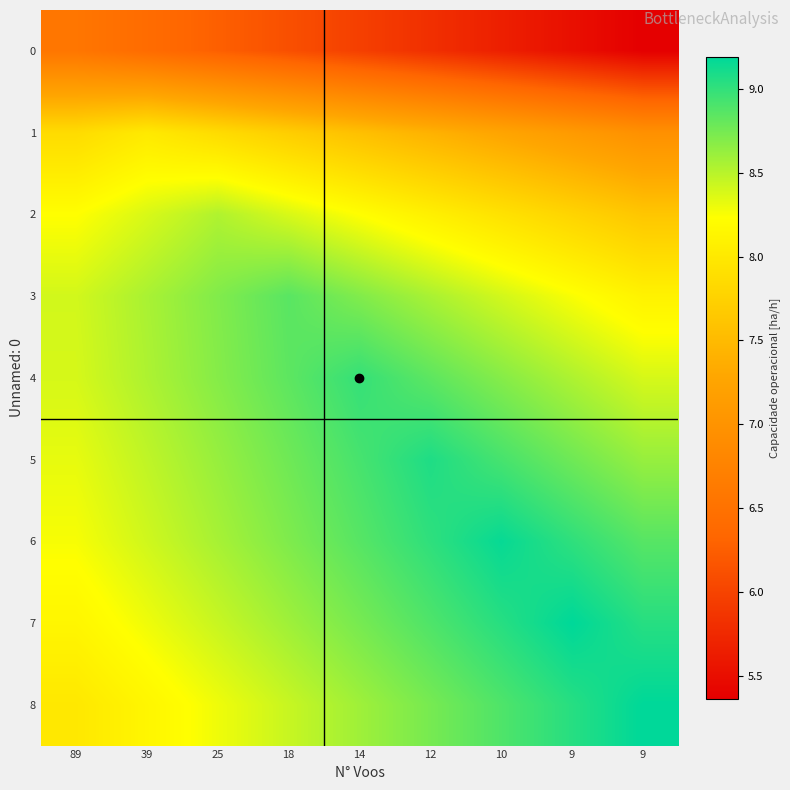

Reading left to right, extract all data points from this chart.

0: 89=6.6	39=6.4	25=6.3	18=6.1	14=6.0	12=5.8	10=5.7	9=5.5	9=5.4
1: 89=7.9	39=8.0	25=7.9	18=7.7	14=7.6	12=7.4	10=7.3	9=7.1	9=7.0
2: 89=8.2	39=8.4	25=8.5	18=8.4	14=8.2	12=8.1	10=7.9	9=7.8	9=7.6
3: 89=8.4	39=8.6	25=8.7	18=8.9	14=8.7	12=8.6	10=8.4	9=8.3	9=8.1
4: 89=8.4	39=8.5	25=8.7	18=8.8	14=9.0	12=8.8	10=8.7	9=8.5	9=8.4
5: 89=8.3	39=8.5	25=8.6	18=8.8	14=8.9	12=9.1	10=8.9	9=8.8	9=8.6
6: 89=8.3	39=8.4	25=8.6	18=8.7	14=8.9	12=9.0	10=9.2	9=9.0	9=8.9
7: 89=8.1	39=8.3	25=8.4	18=8.6	14=8.7	12=8.9	10=9.0	9=9.2	9=9.0
8: 89=8.0	39=8.1	25=8.3	18=8.4	14=8.6	12=8.7	10=8.9	9=9.0	9=9.2